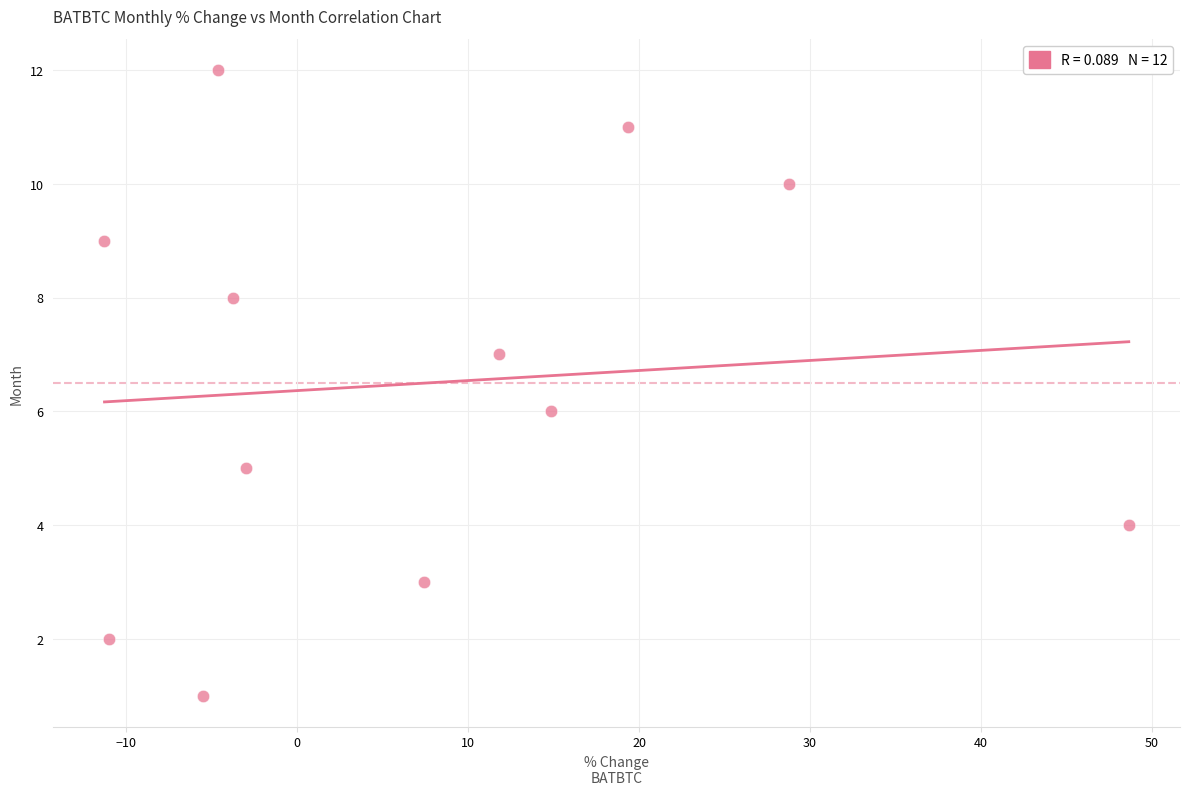

What is the range of Y values (max minus min)?

11